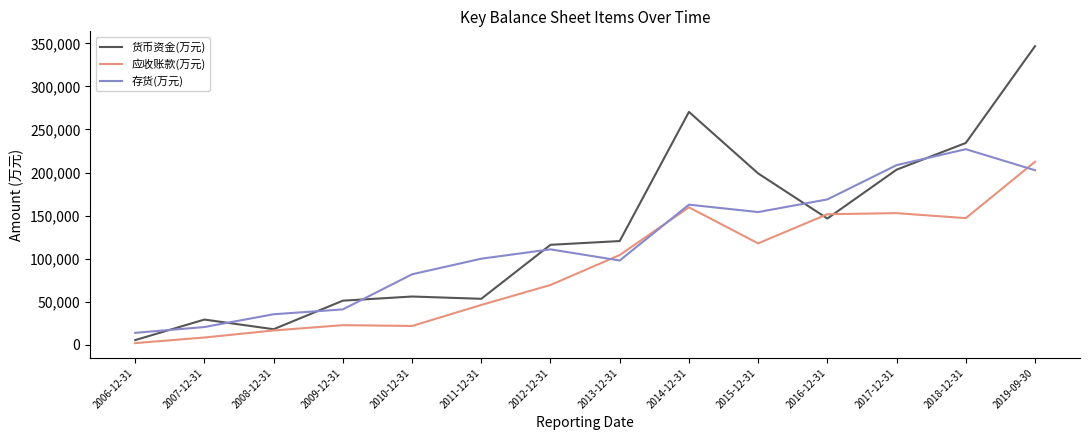

Between which two adjacent categories do 存货(万元) and 应收账款(万元) first intersect?

2012-12-31 and 2013-12-31